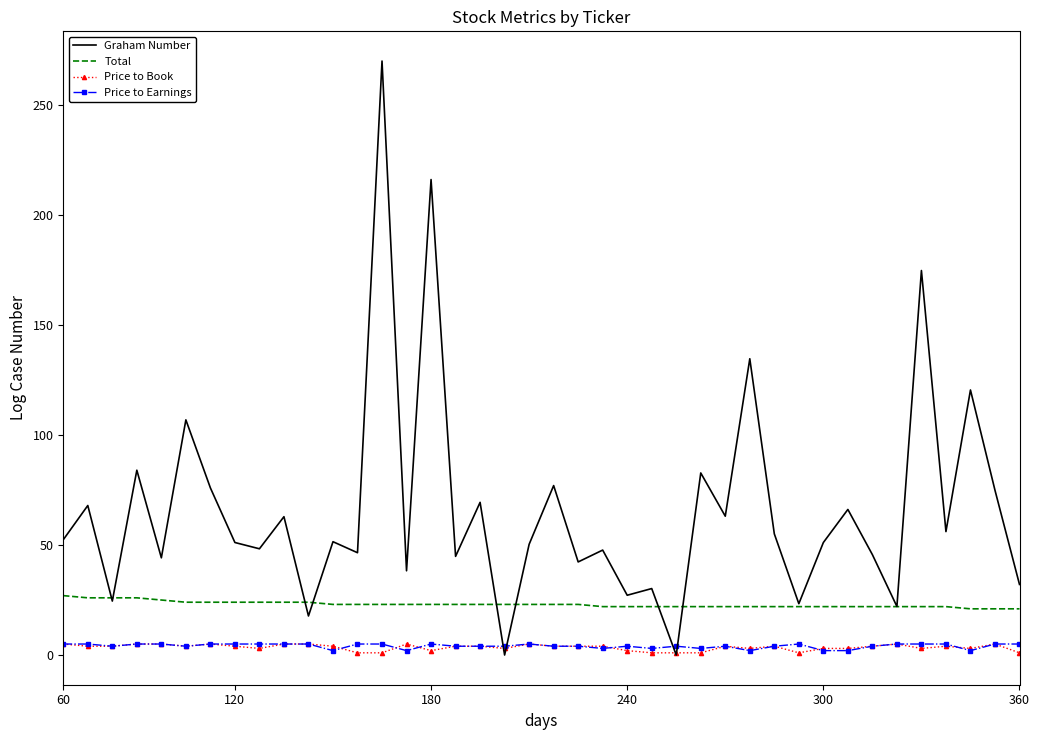

How many intersections are there between Graham Number and Price to Earnings?

4